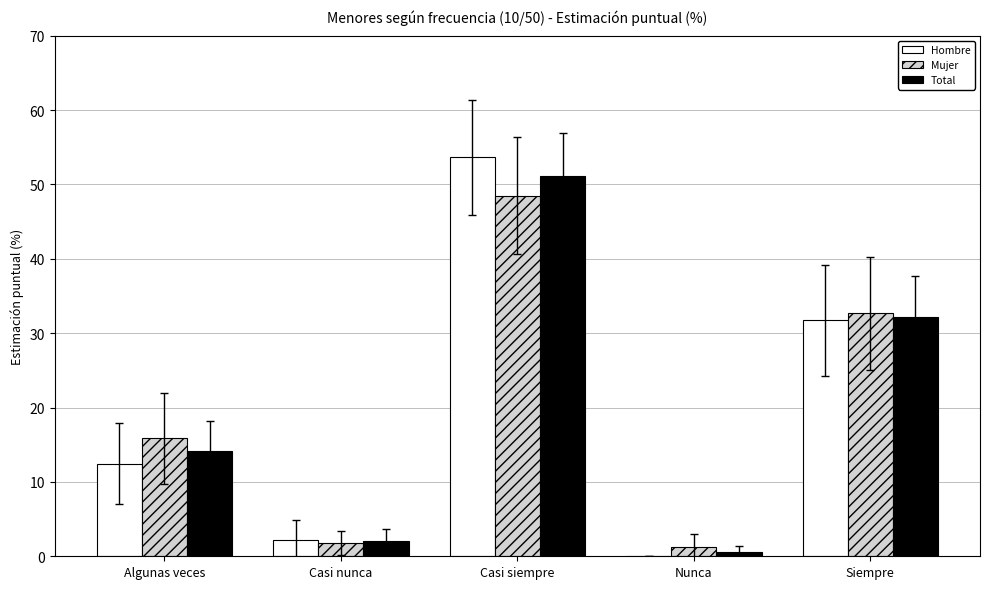

Which series has the widest spread of values?

Hombre